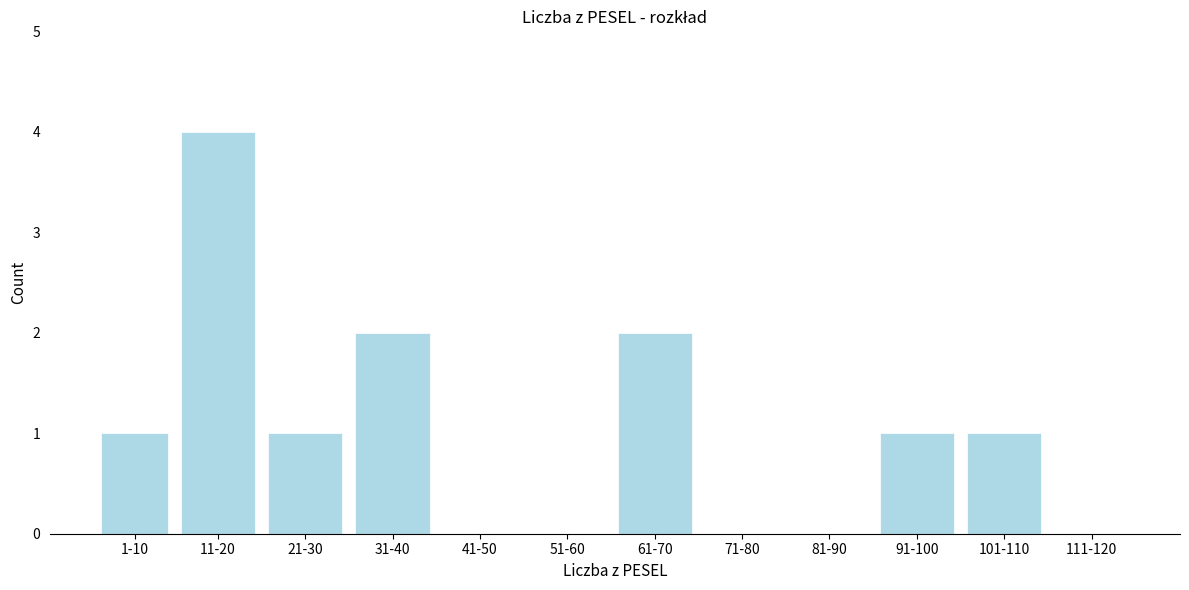

Reading left to right, what are all the values shown in this chart?

1-10=1	11-20=4	21-30=1	31-40=2	41-50=0	51-60=0	61-70=2	71-80=0	81-90=0	91-100=1	101-110=1	111-120=0